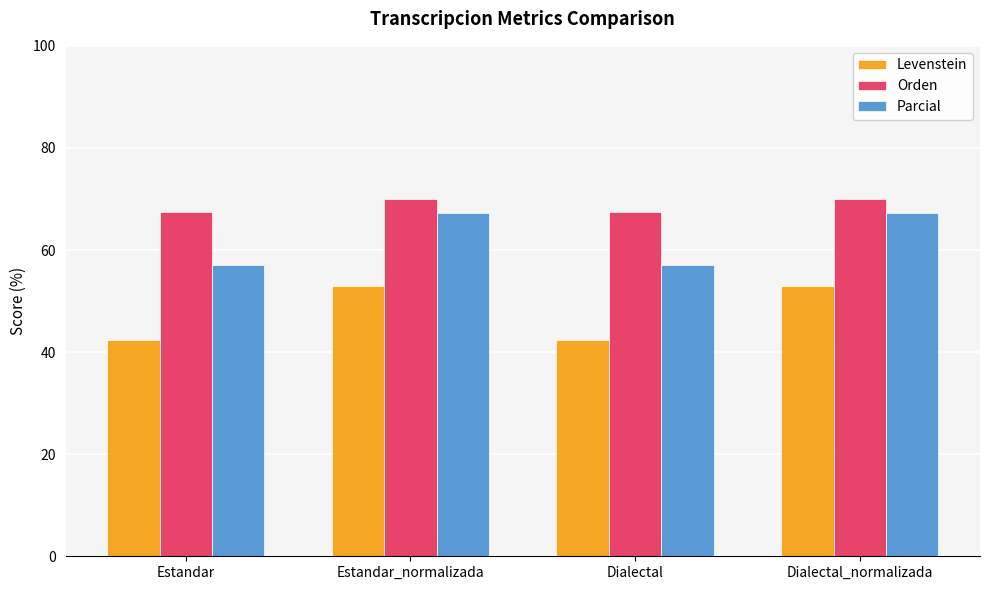

What are all the series names shown in the legend?

Levenstein, Orden, Parcial